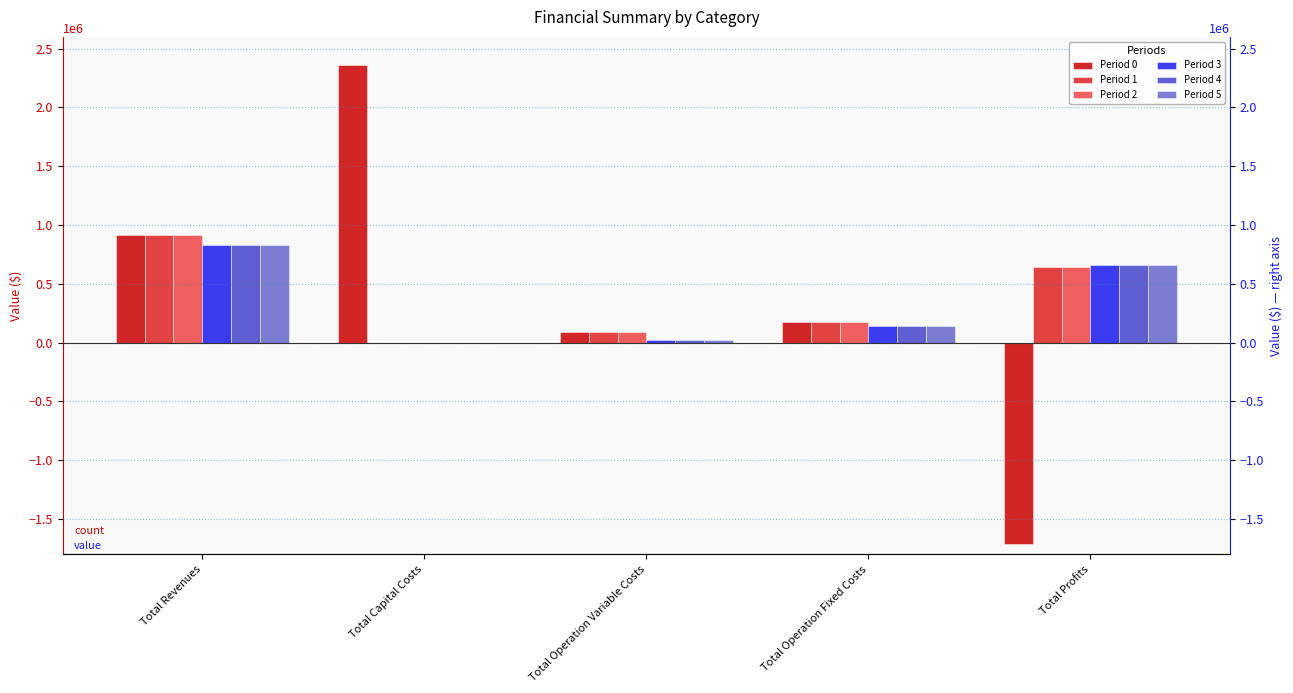

What are all the series names shown in the legend?

Period 0, Period 1, Period 2, Period 3, Period 4, Period 5